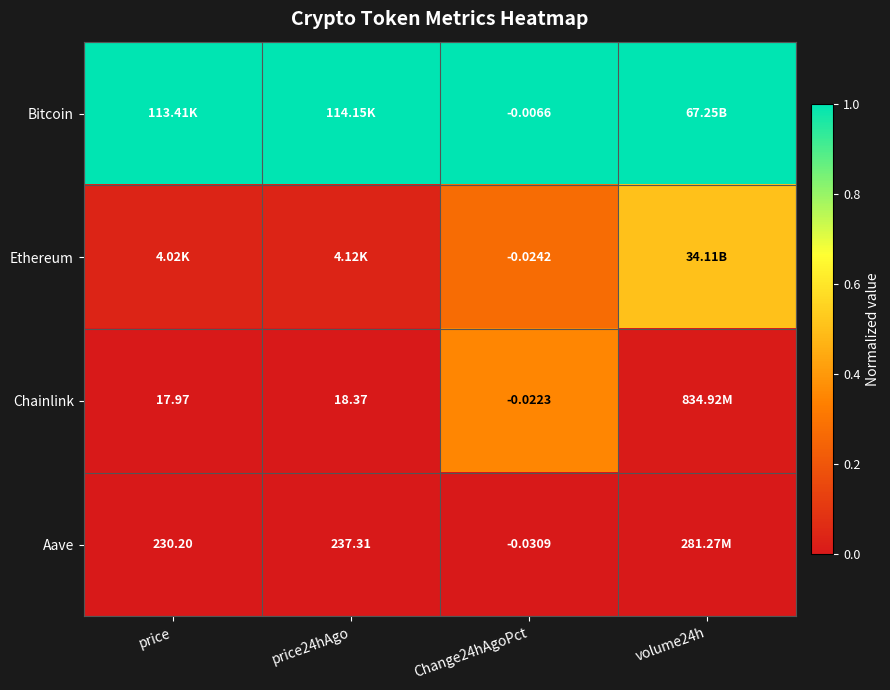

Is the value of Ethereum at Change24hAgoPct greater than the value of Bitcoin at Change24hAgoPct?

No